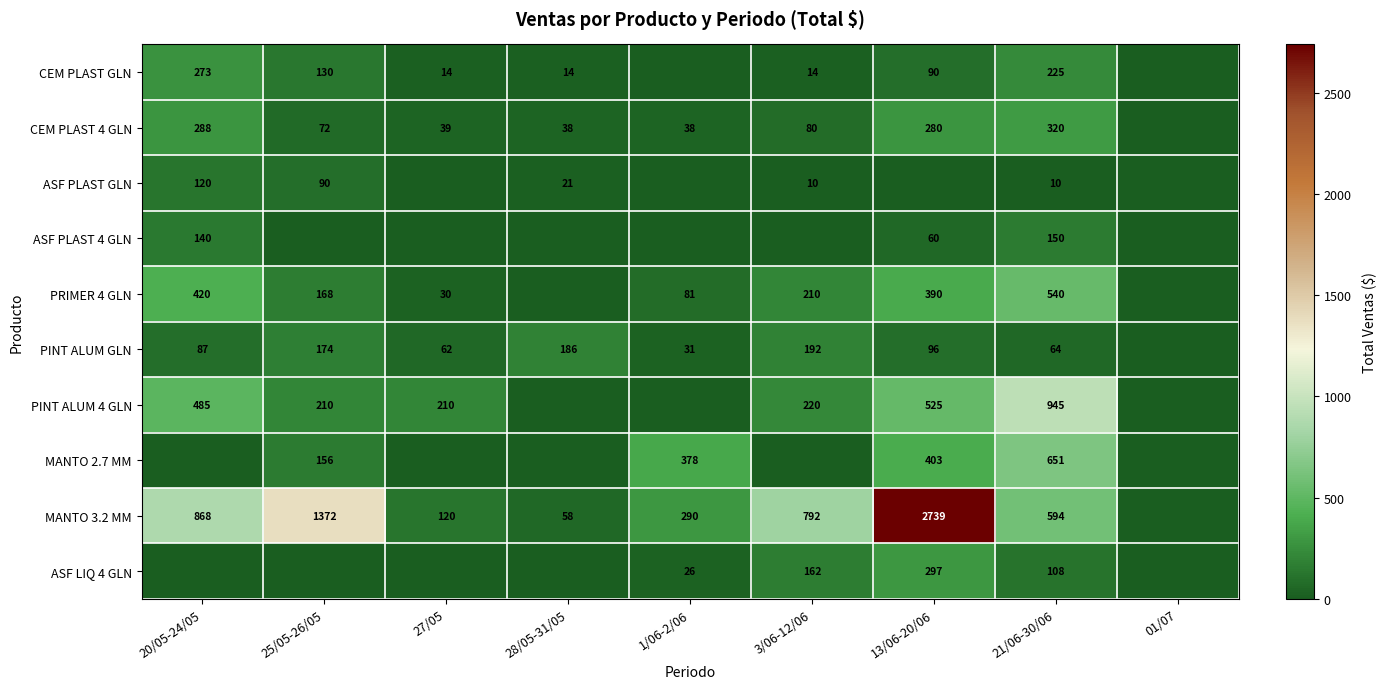

What is the sum of the MANTO 3.2 MM values at 20/05-24/05 and 28/05-31/05?

926